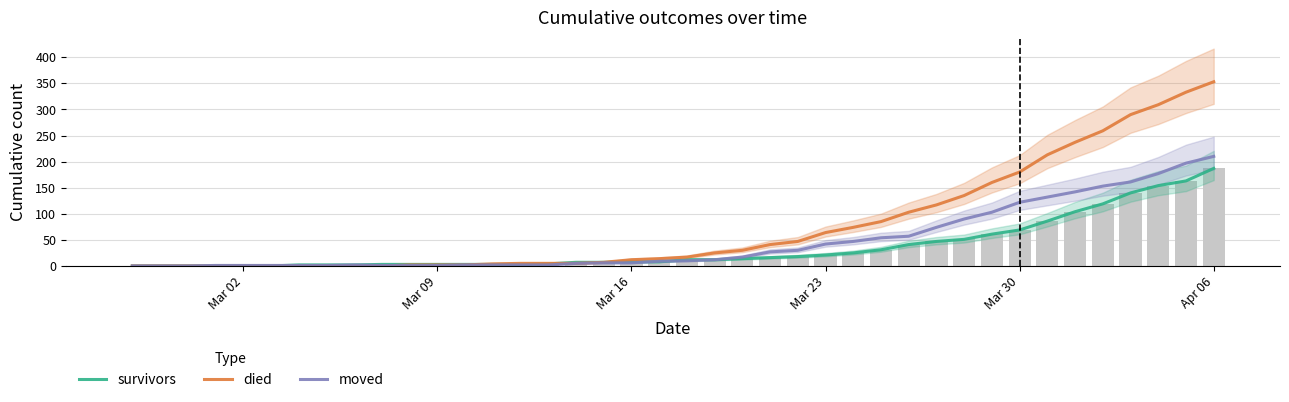

How many data points in survivors are above 12?

18